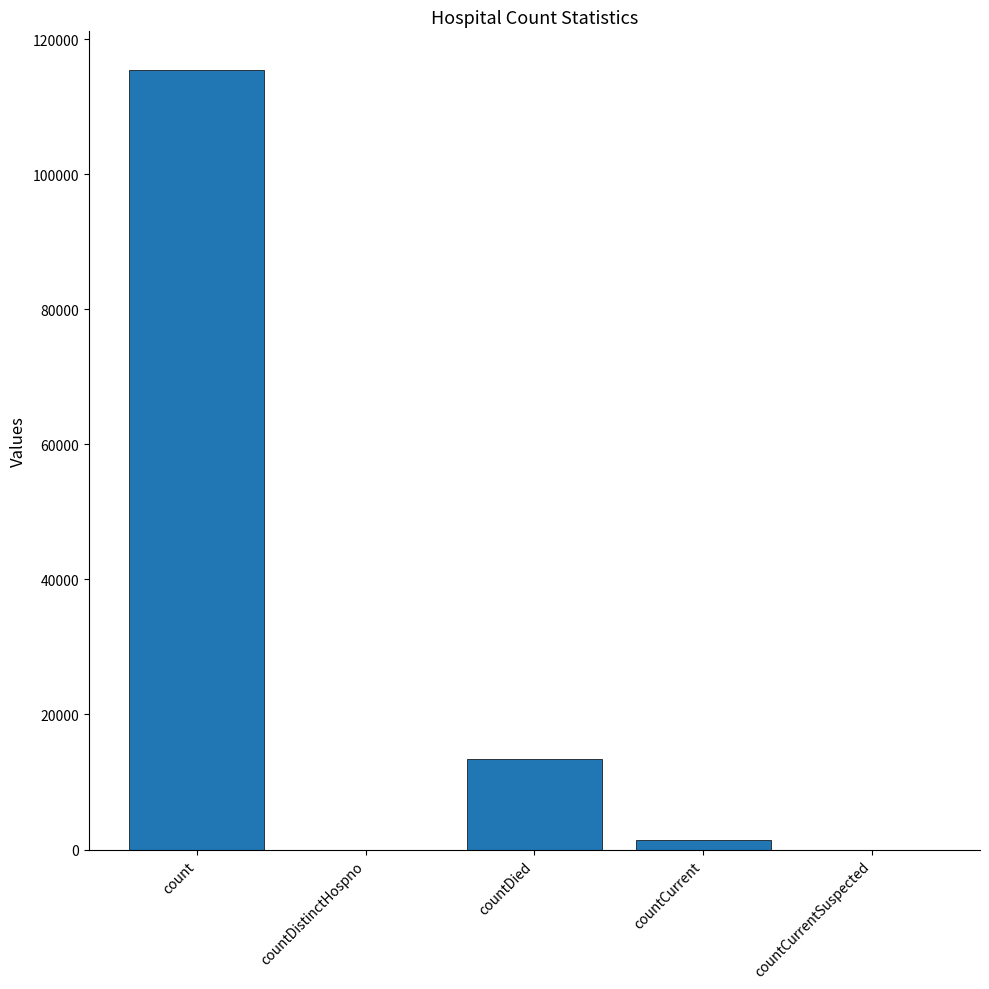

Count the number of categories in the chart.

5